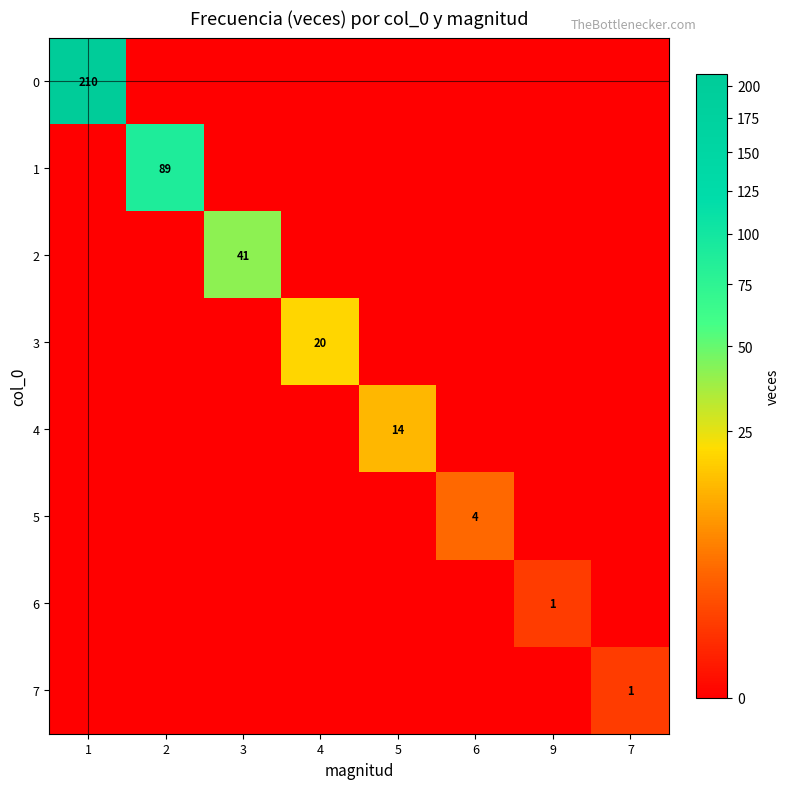

At which category does the chart reach its peak across all series?

1